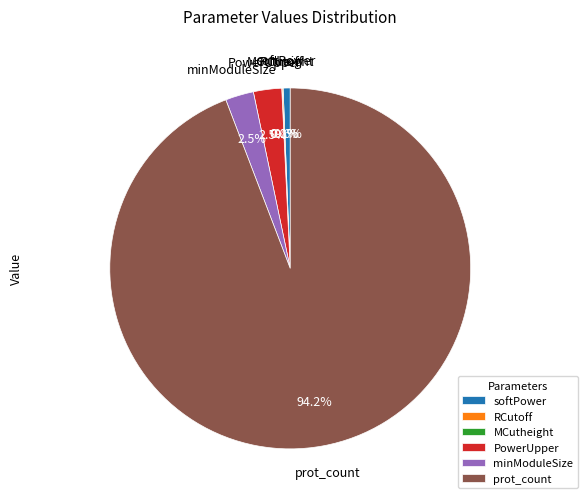

Does any single category account for the majority?

Yes